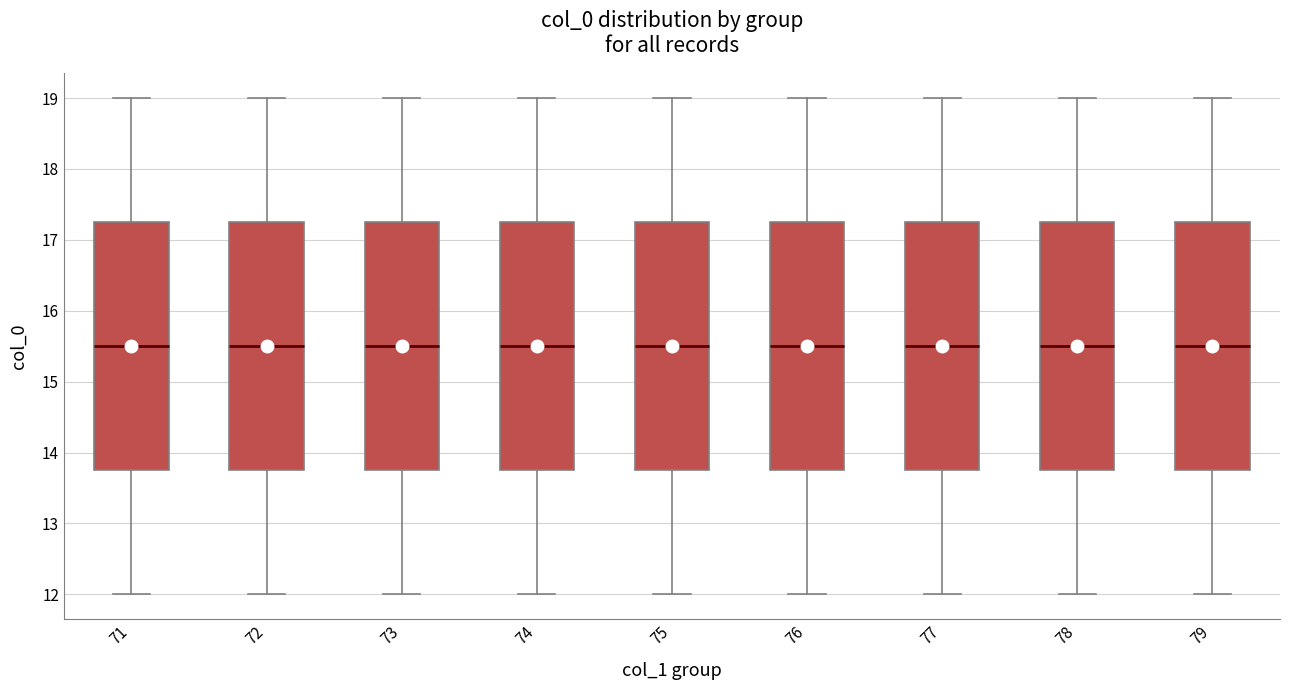

Reading left to right, read every box against the y-axis: the position of its median line, the range the box covers, and the ends of its whiskers. The values are not printed on the chart, so give them approximately, as read against the axis.

71: median 15.5, box 13.8 to 17.3, whiskers 12.0 to 19.0
72: median 15.5, box 13.8 to 17.3, whiskers 12.0 to 19.0
73: median 15.5, box 13.8 to 17.3, whiskers 12.0 to 19.0
74: median 15.5, box 13.8 to 17.3, whiskers 12.0 to 19.0
75: median 15.5, box 13.8 to 17.3, whiskers 12.0 to 19.0
76: median 15.5, box 13.8 to 17.3, whiskers 12.0 to 19.0
77: median 15.5, box 13.8 to 17.3, whiskers 12.0 to 19.0
78: median 15.5, box 13.8 to 17.3, whiskers 12.0 to 19.0
79: median 15.5, box 13.8 to 17.3, whiskers 12.0 to 19.0